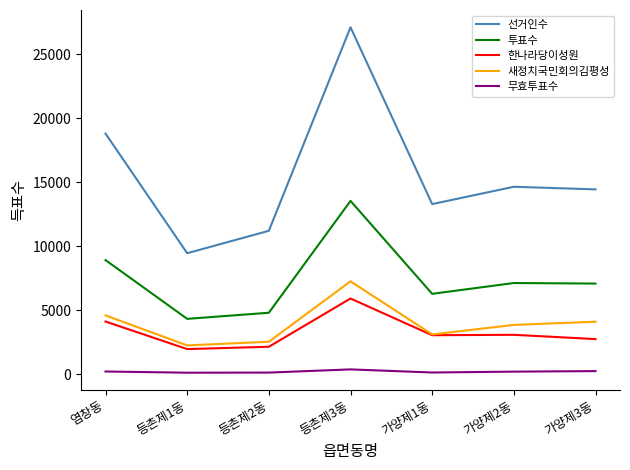

What is the spread (max minus min) of values at 염창동?

18590